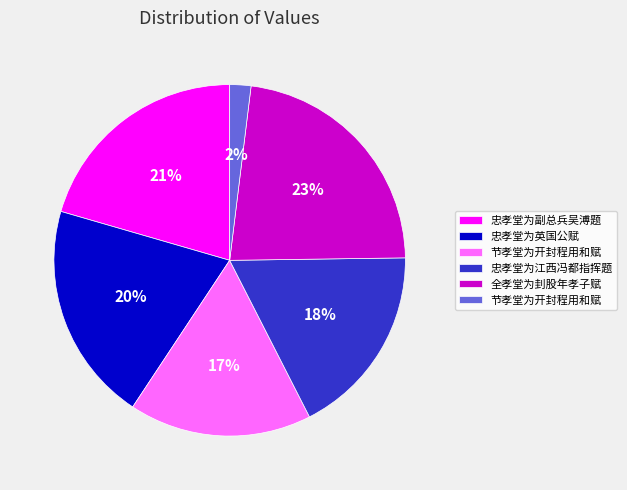

Is there a majority slice in this chart?

No